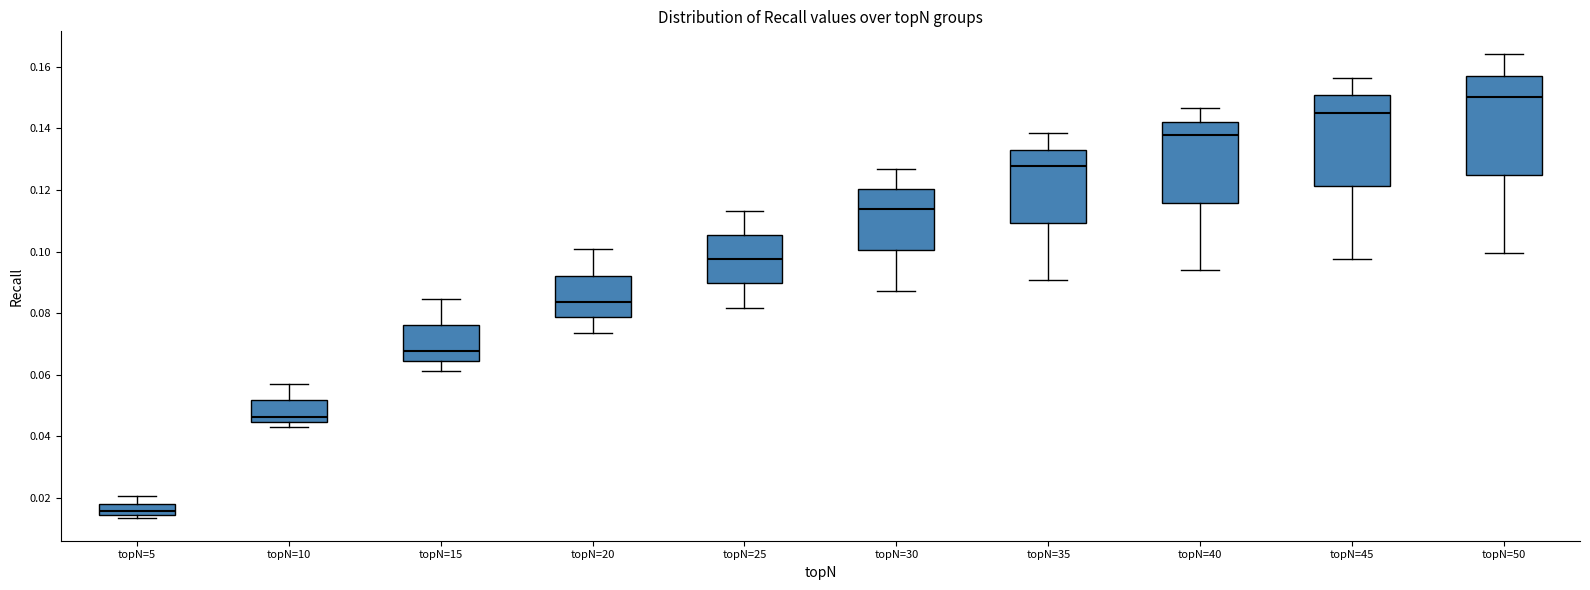

Which box is the tallest, from its lower edge to its upper edge?

topN=50